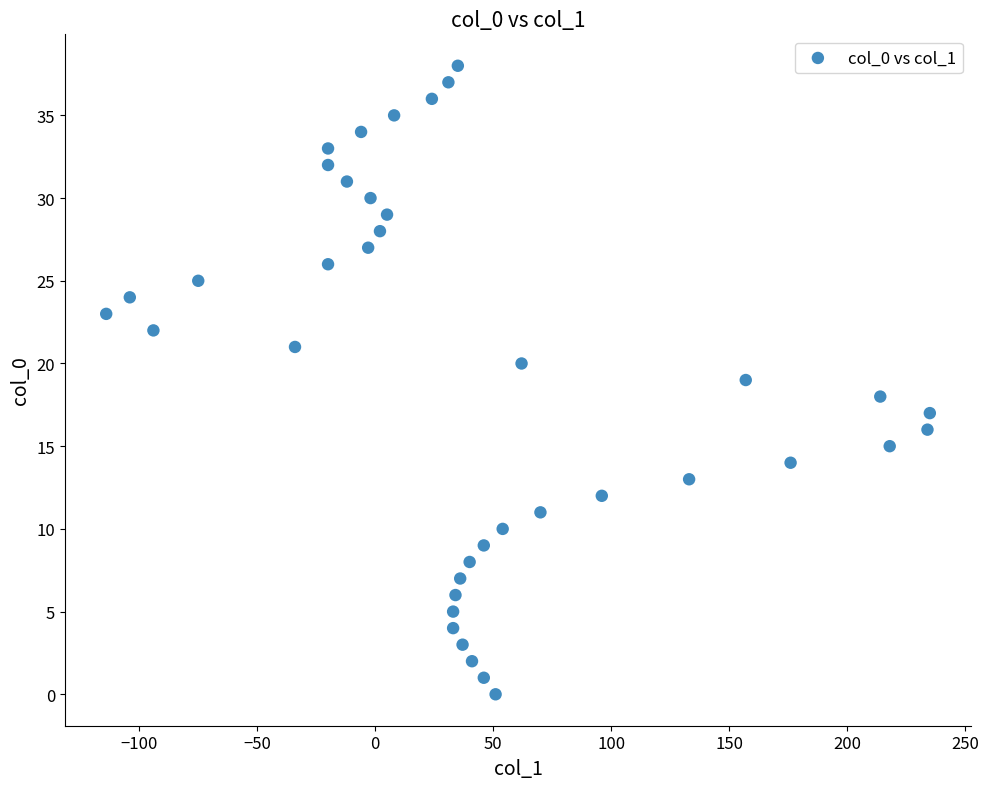

What is the range of X values (max minus min)?

349